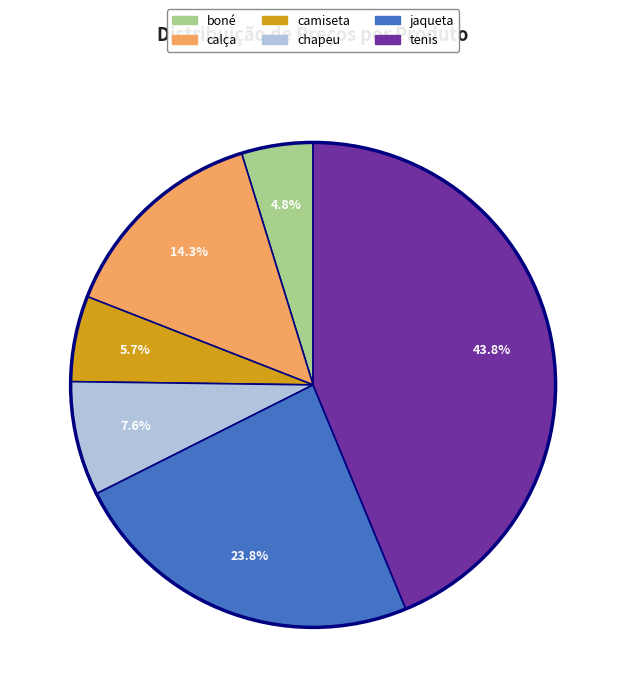

Rank the categories by value from lowest to highest.

boné, camiseta, chapeu, calça, jaqueta, tenis